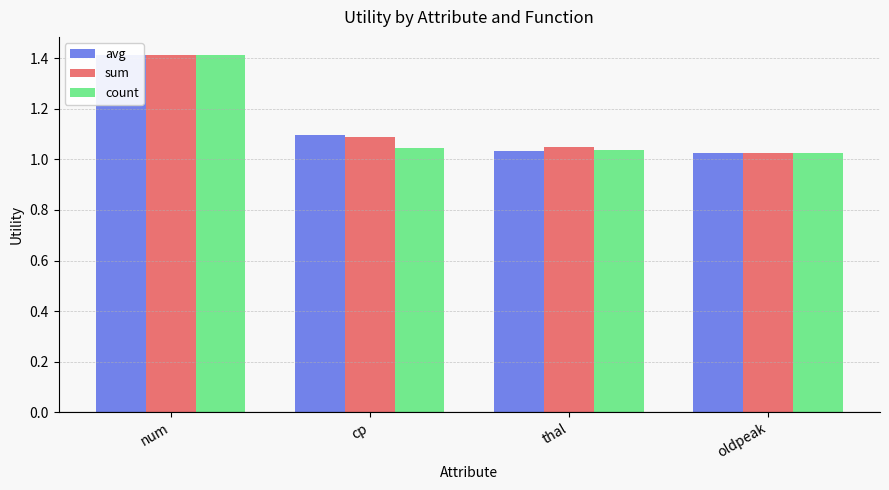

What is the value of the avg bar at the 2nd from the left?

1.1